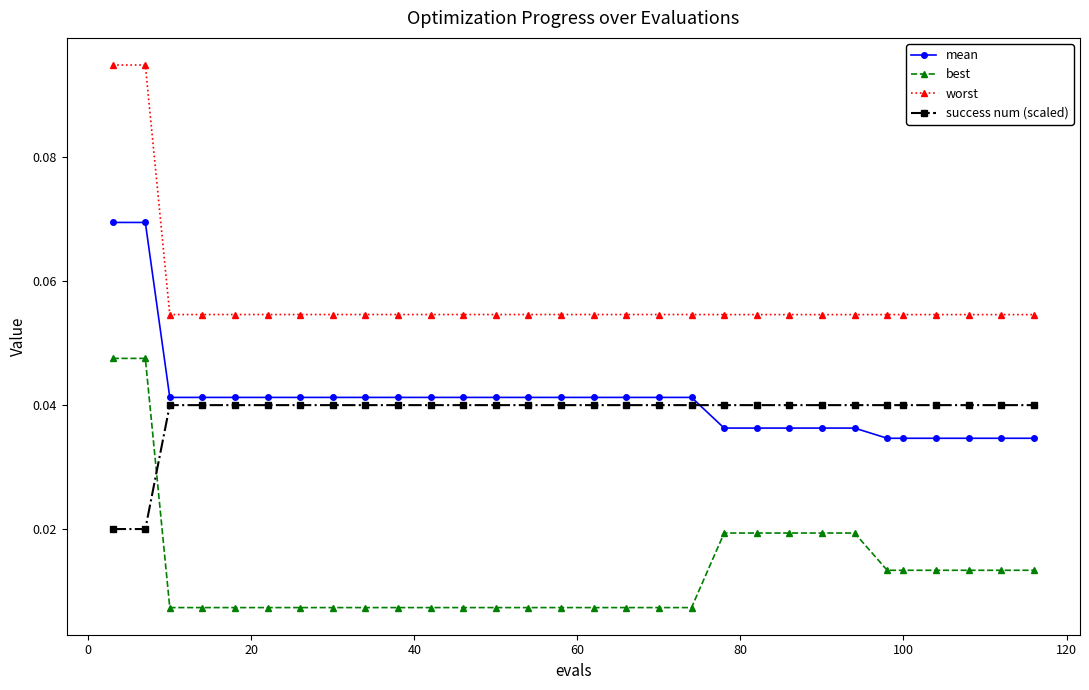

What are all the series names shown in the legend?

mean, best, worst, success num (scaled)